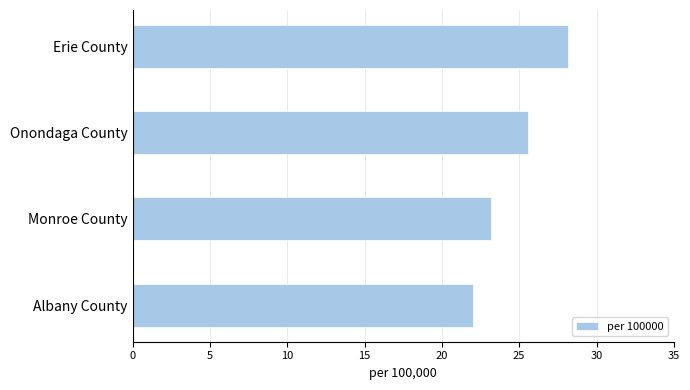

Does the chart contain any negative values?

No